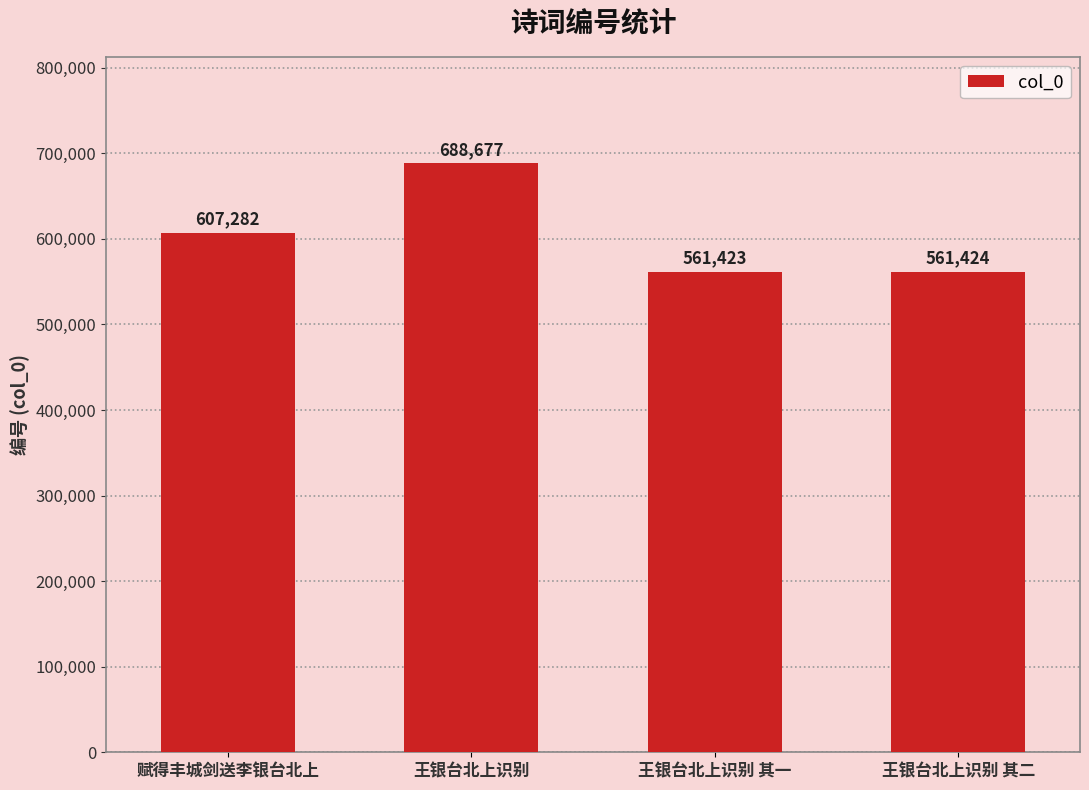

At which category does the chart reach its minimum across all series?

王银台北上识别 其一